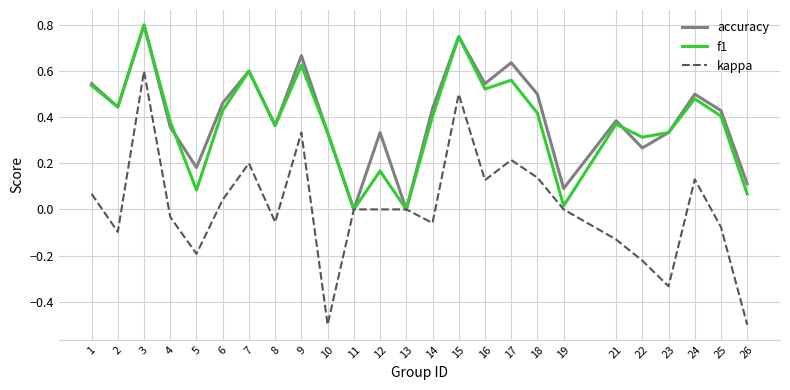

Rank the series at 26 from lowest to highest value.

kappa, f1, accuracy